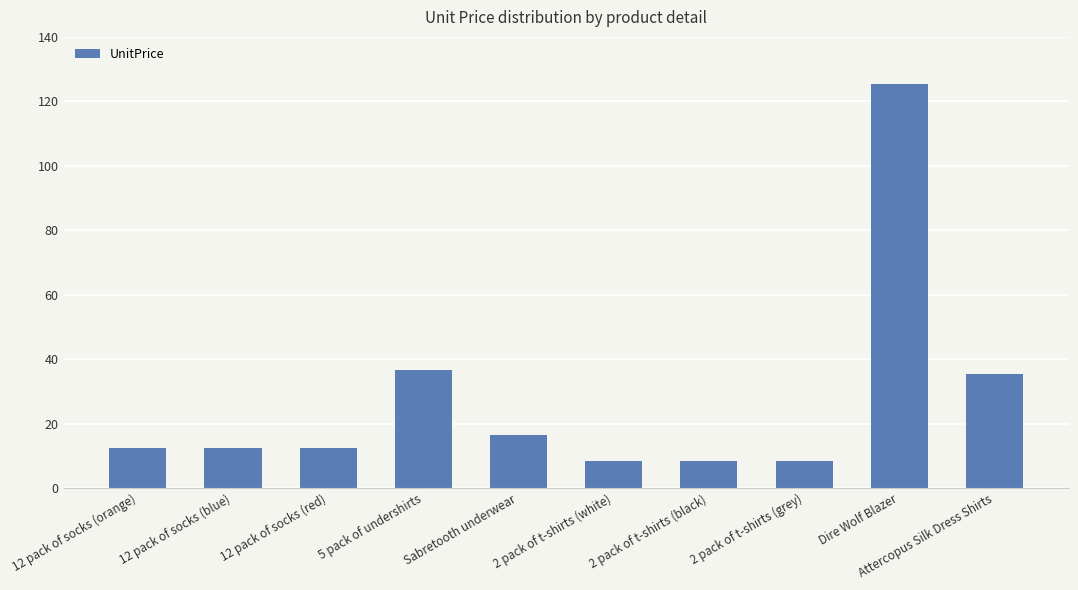

True or false: the data shows 215.3 at Dire Wolf Blazer.

False